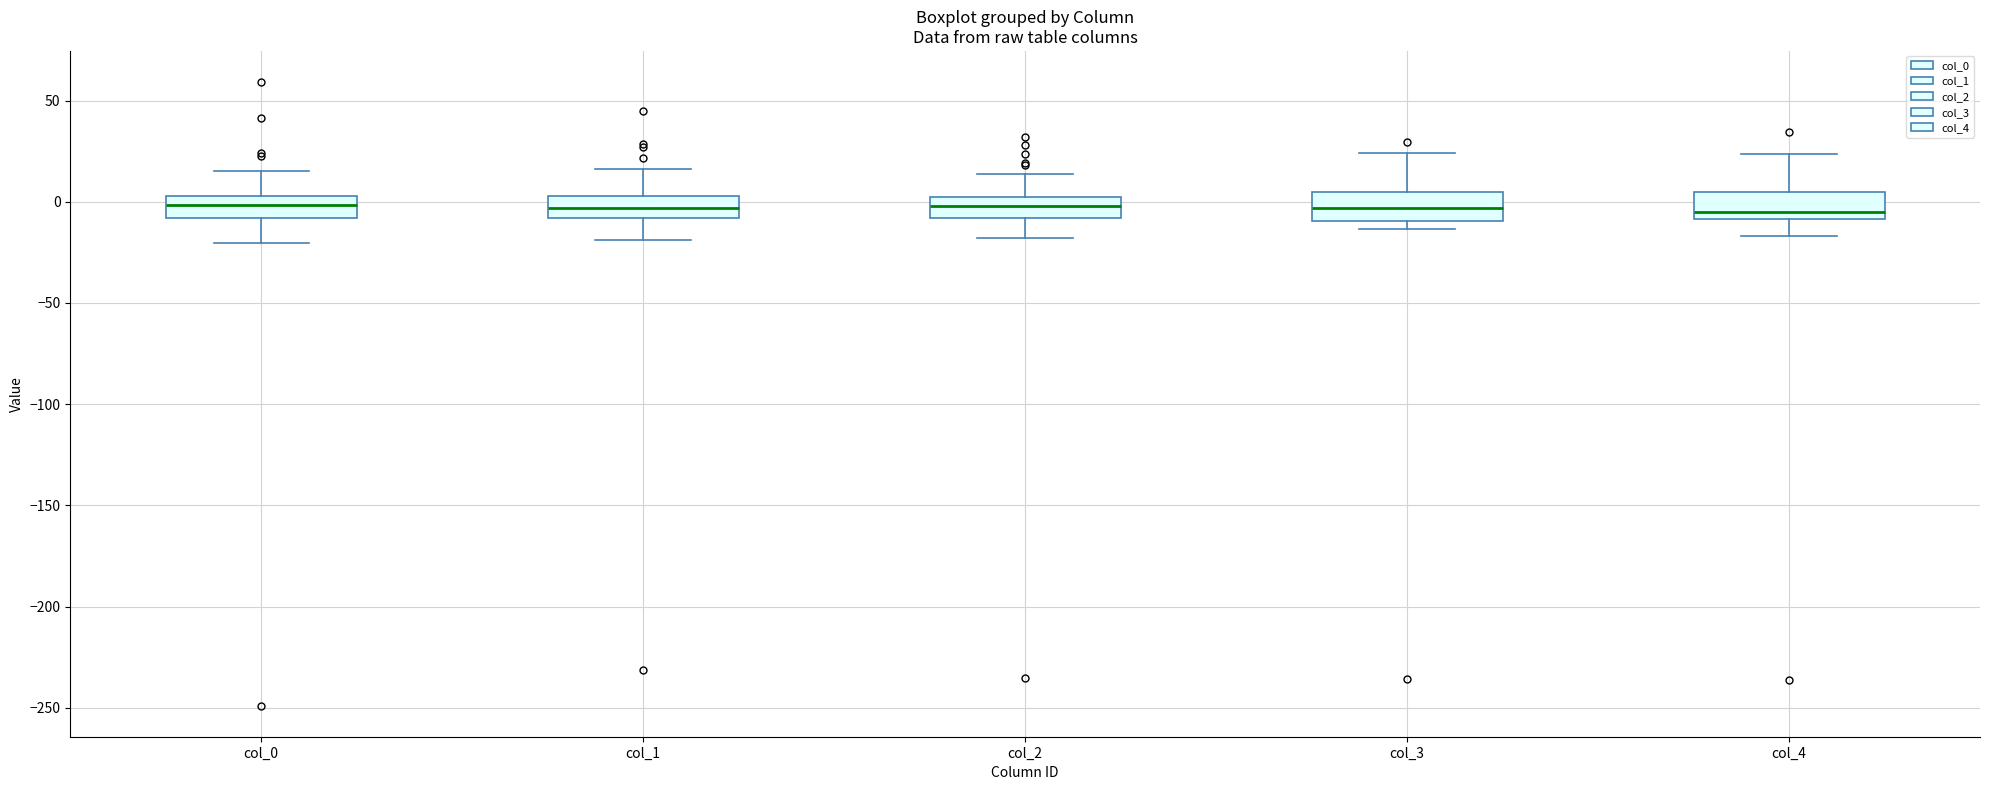

Where does the median line of the box for col_3 sit on the y-axis? The values are not printed on the chart, so give them approximately, as read against the axis.

-5